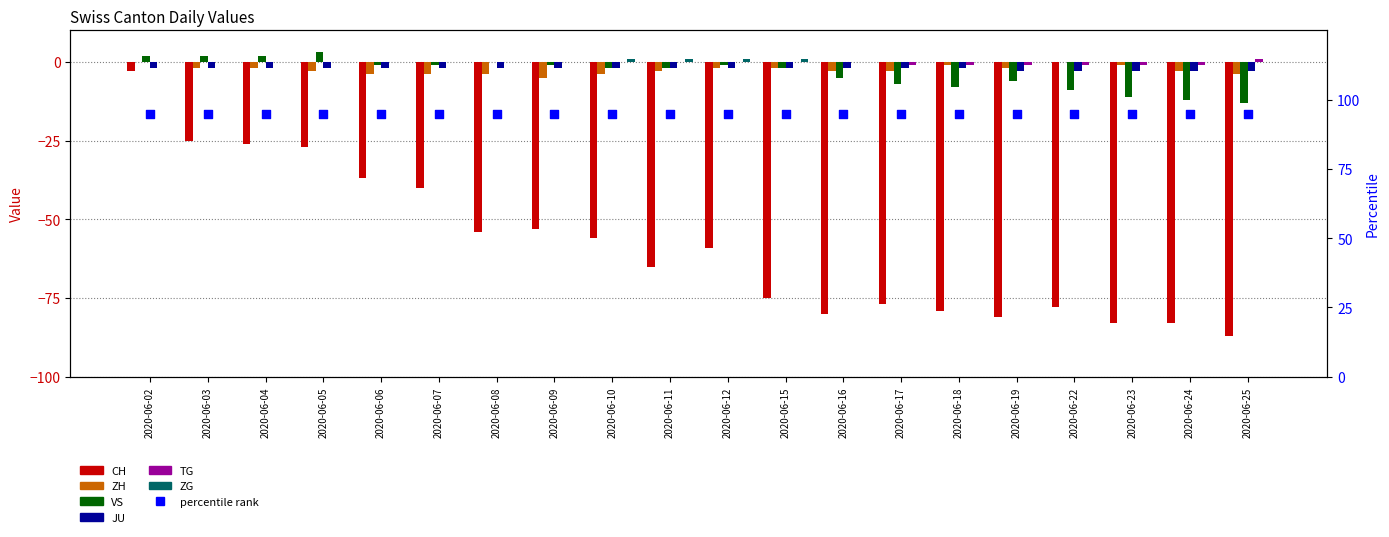

At how many categories does at least one series exceed -24?

20